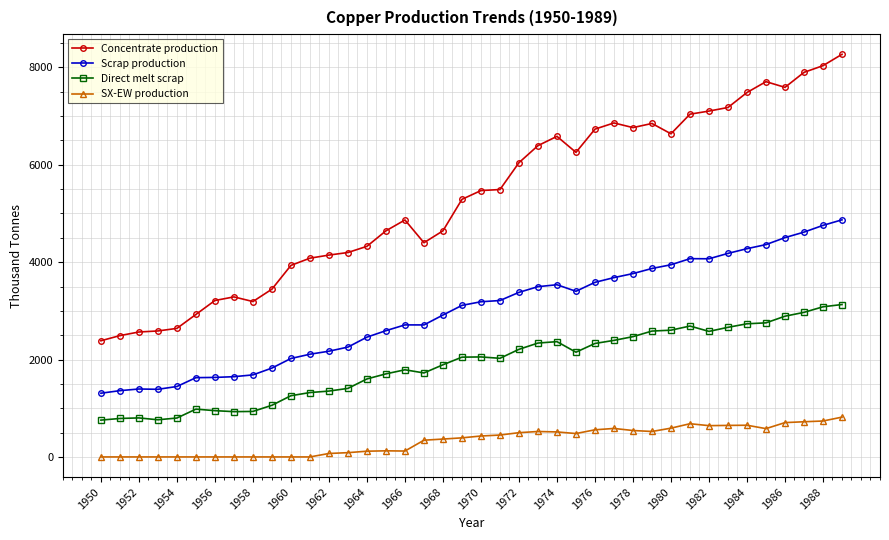

Which series has the largest total across all categories?

Concentrate production